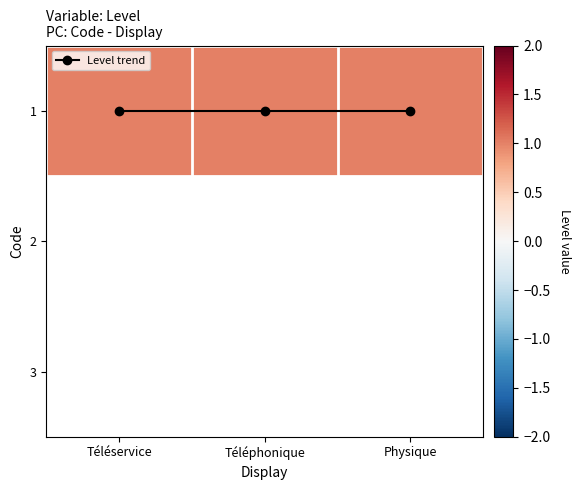

What is the total value across all series at Physique?

1